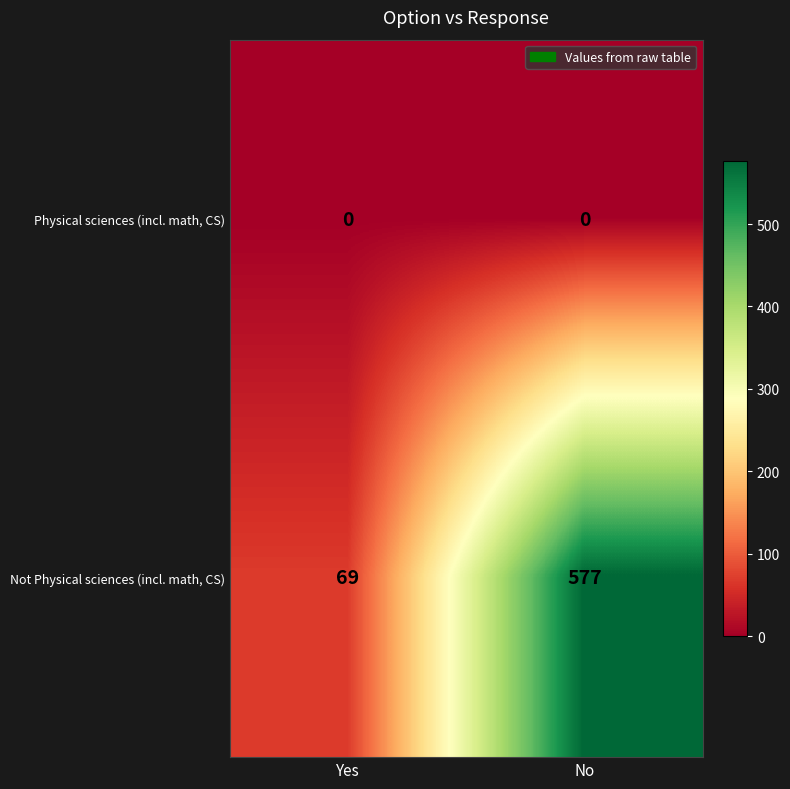

What is the total value across all series at No?

577